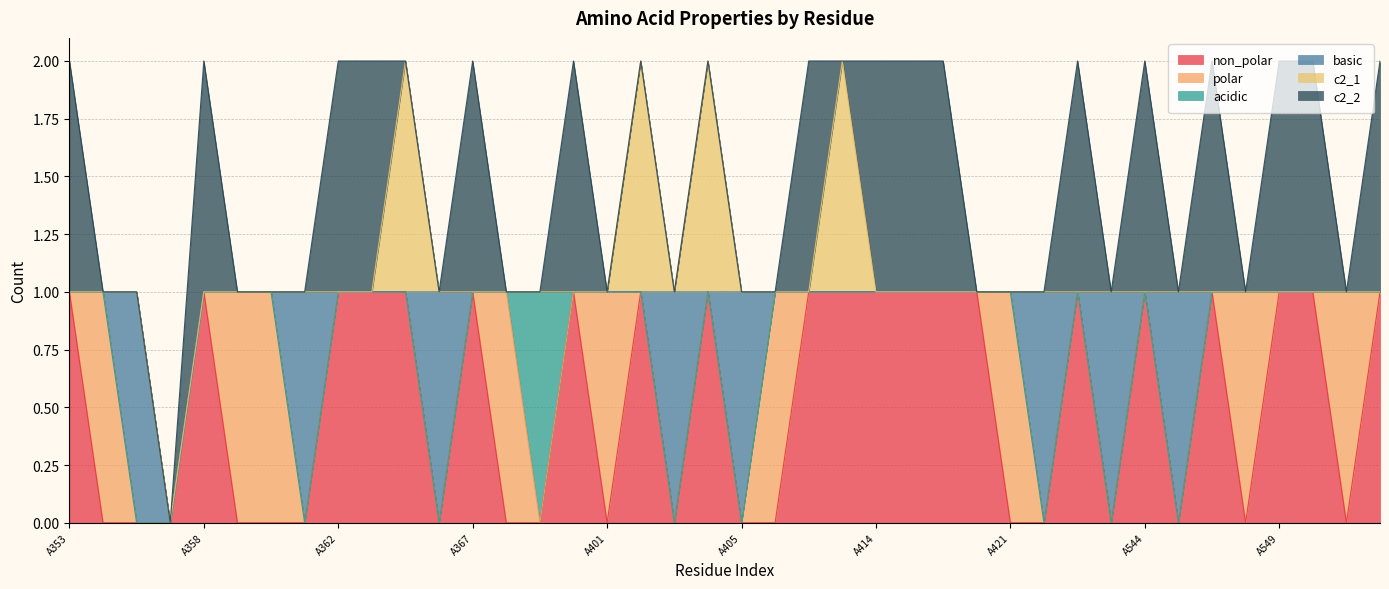

At which label does non_polar reach its peak?

A353